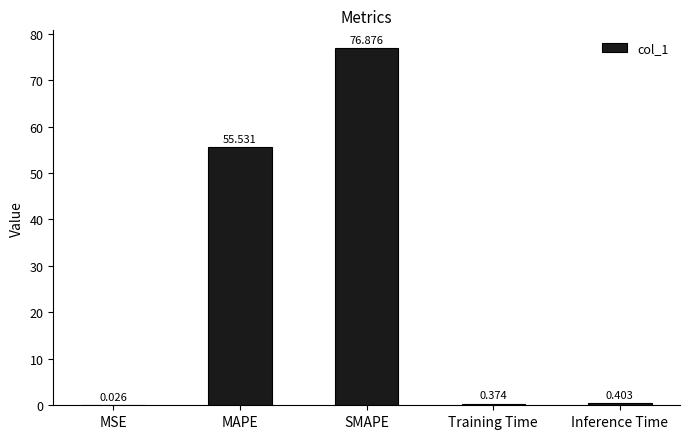

Where is the data nearest to the value 38?

MAPE